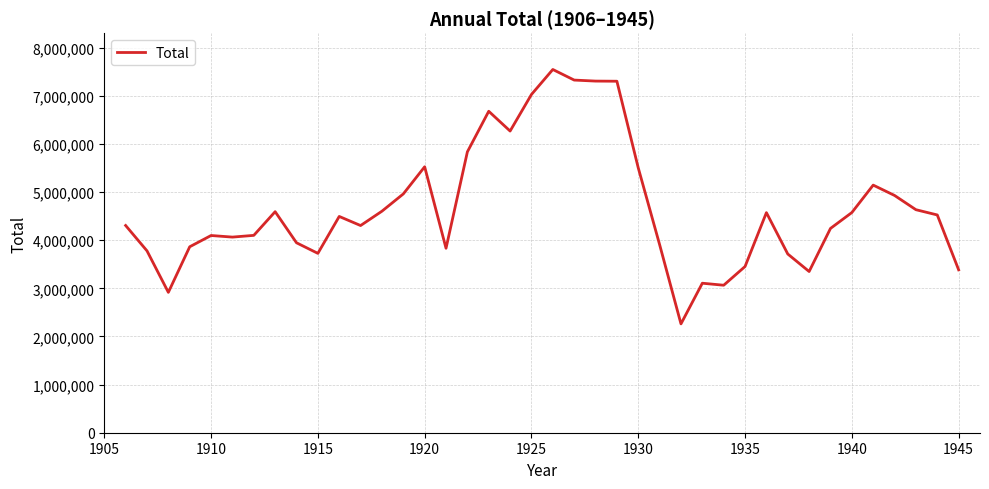

What is the minimum value shown in the chart?

2261000